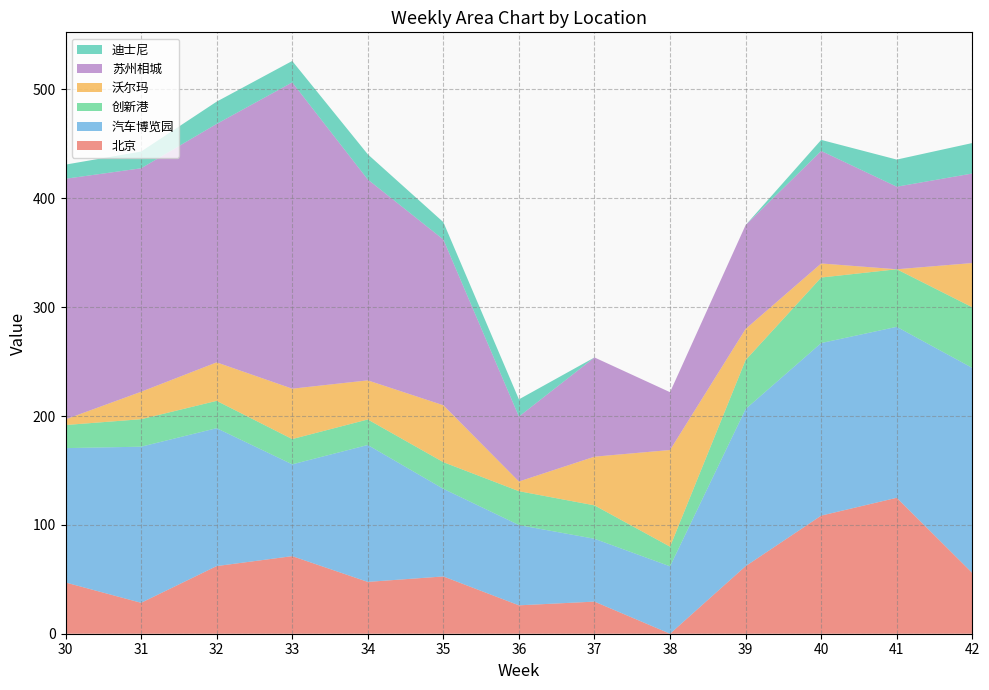

Reading left to right, what are all the values shown in this chart?

北京: 30=47.1	31=28.4	32=62.1	33=71.3	34=47.6	35=52.6	36=26.1	37=29.5	38=0.0	39=62.1	40=108.5	41=124.9	42=55.8
汽车博览园: 30=123.4	31=143.4	32=126.7	33=84.3	34=125.8	35=80.5	36=73.8	37=57.7	38=61.9	39=144.3	40=158.5	41=157.1	42=188.3
创新港: 30=21.2	31=25.2	32=25.1	33=23.2	34=23.4	35=24.5	36=31.1	37=30.7	38=18.0	39=45.0	40=60.2	41=52.9	42=55.7
沃尔玛: 30=5.2	31=25.2	32=35.4	33=46.3	34=35.9	35=52.3	36=8.9	37=44.7	38=88.8	39=28.6	40=12.9	41=0.0	42=40.6
苏州相城: 30=221.0	31=205.3	32=219.1	33=281.4	34=184.5	35=152.3	36=59.6	37=91.1	38=53.1	39=95.4	40=103.4	41=75.8	42=82.3
迪士尼: 30=13.0	31=15.4	32=20.5	33=19.7	34=23.1	35=15.9	36=15.8	37=0.0	38=0.0	39=0.0	40=10.2	41=24.9	42=28.0